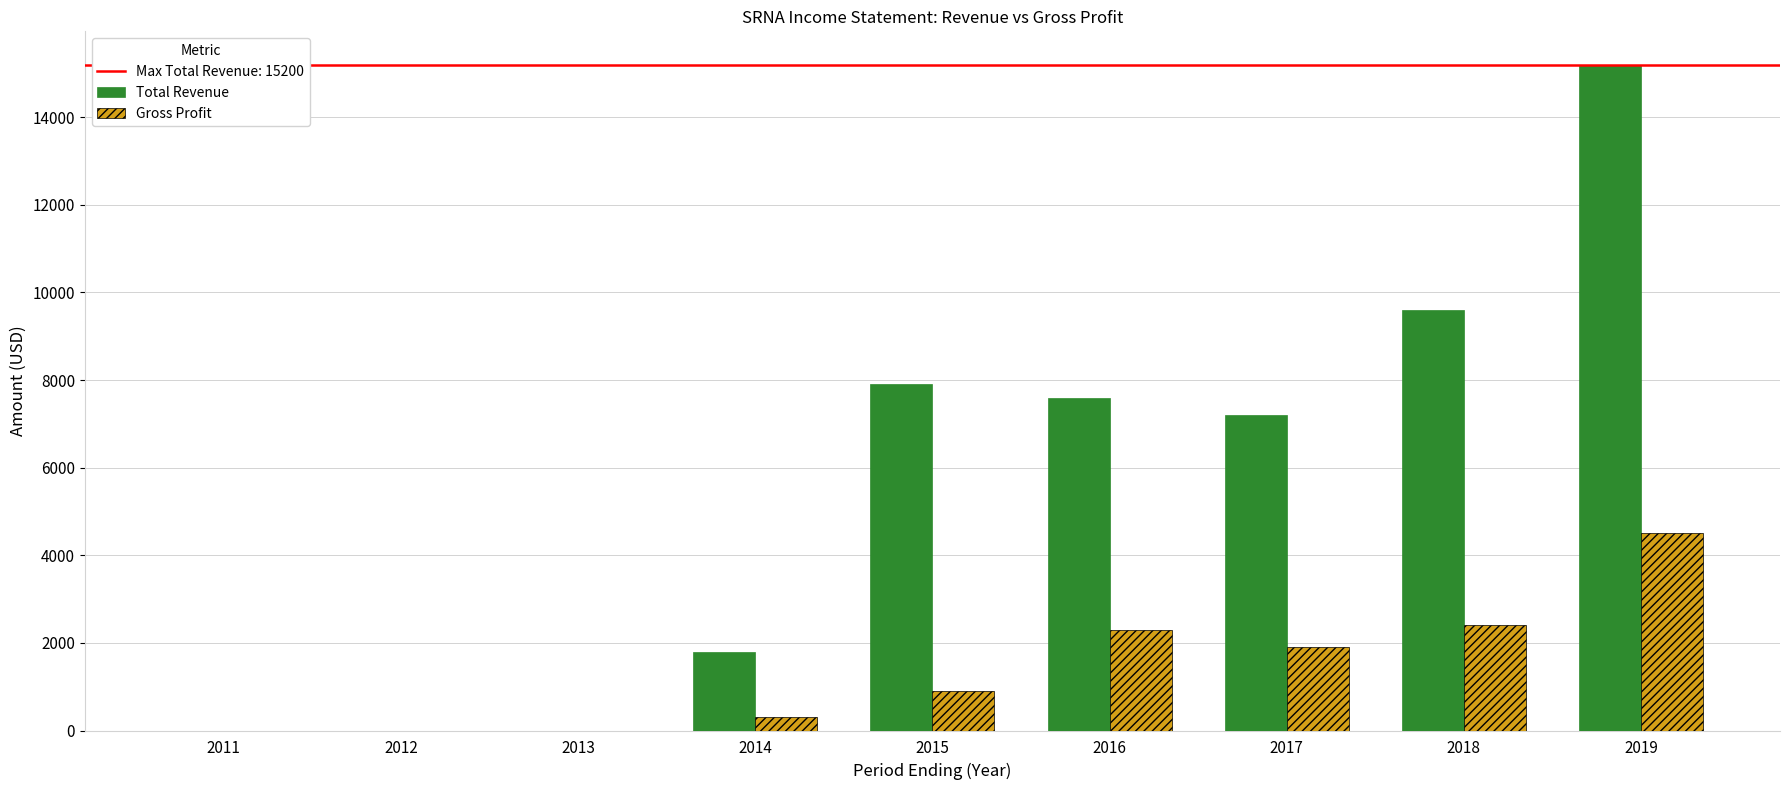

What is the total value across all series at 2017?

9100